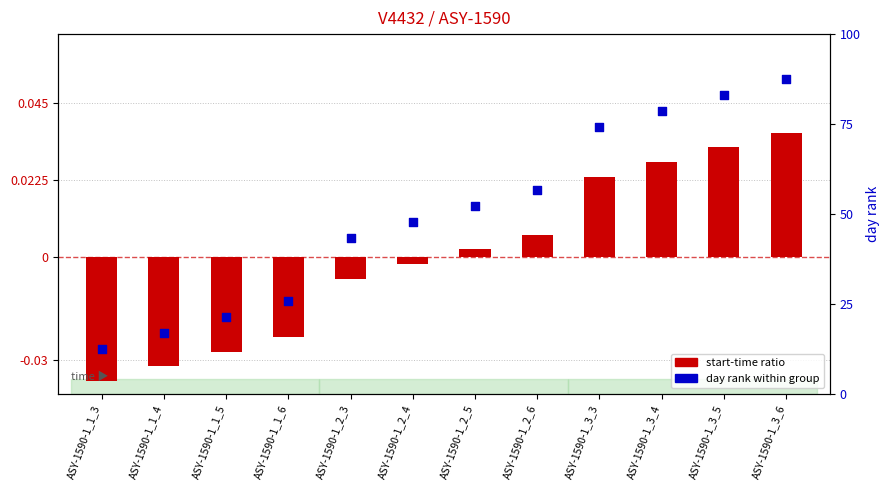

Which series has the widest spread of Y values?

day rank